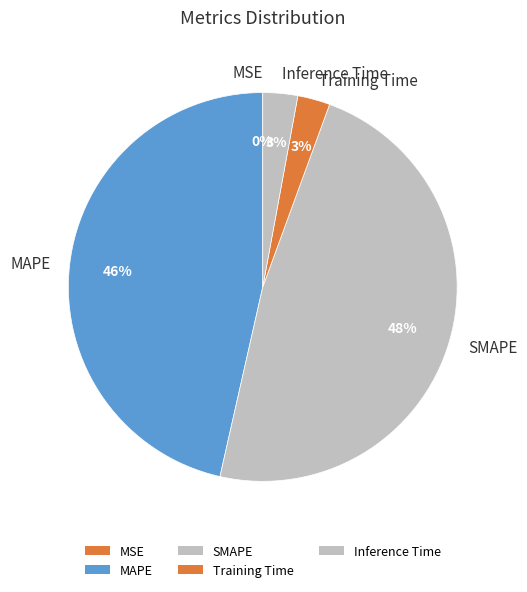

Is it true that Inference Time is 17% of the pie?

False